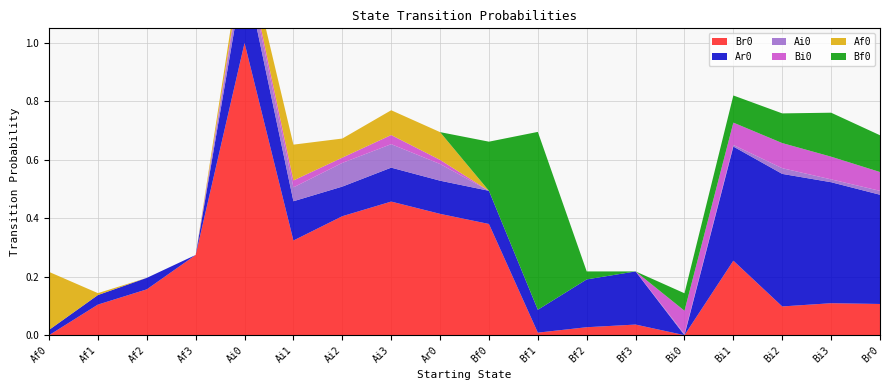

Reading left to right, transcribe all the data shown in this chart.

Br0: 0.0	0.1	0.2	0.3	1.0	0.3	0.4	0.5	0.4	0.4	0.0	0.0	0.0	0.0	0.3	0.1	0.1	0.1
Ar0: 0.0	0.0	0.0	0.0	0.2	0.1	0.1	0.1	0.1	0.1	0.1	0.2	0.2	0.0	0.4	0.5	0.4	0.4
Ai0: 0.0	0.0	0.0	0.0	0.0	0.0	0.1	0.1	0.1	0.0	0.0	0.0	0.0	0.0	0.0	0.0	0.0	0.0
Bi0: 0.0	0.0	0.0	0.0	0.0	0.0	0.0	0.0	0.0	0.0	0.0	0.0	0.0	0.1	0.1	0.1	0.1	0.1
Af0: 0.2	0.0	0.0	0.0	0.0	0.1	0.1	0.1	0.1	0.0	0.0	0.0	0.0	0.0	0.0	0.0	0.0	0.0
Bf0: 0.0	0.0	0.0	0.0	0.0	0.0	0.0	0.0	0.0	0.2	0.6	0.0	0.0	0.1	0.1	0.1	0.2	0.1